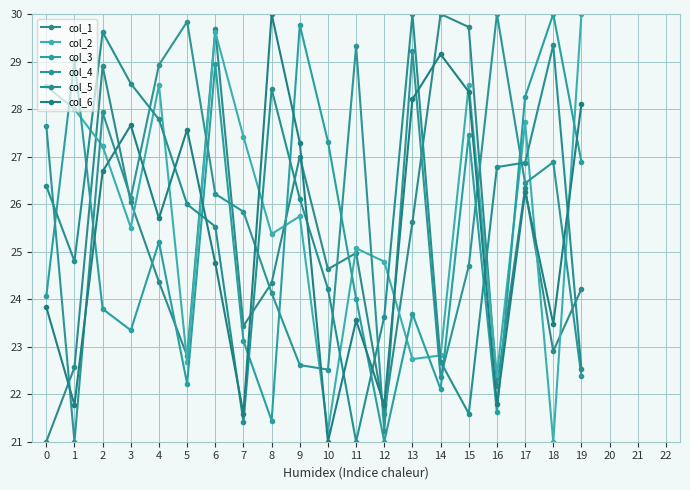

Is it true that col_5 equals 21.0 at 11?

True